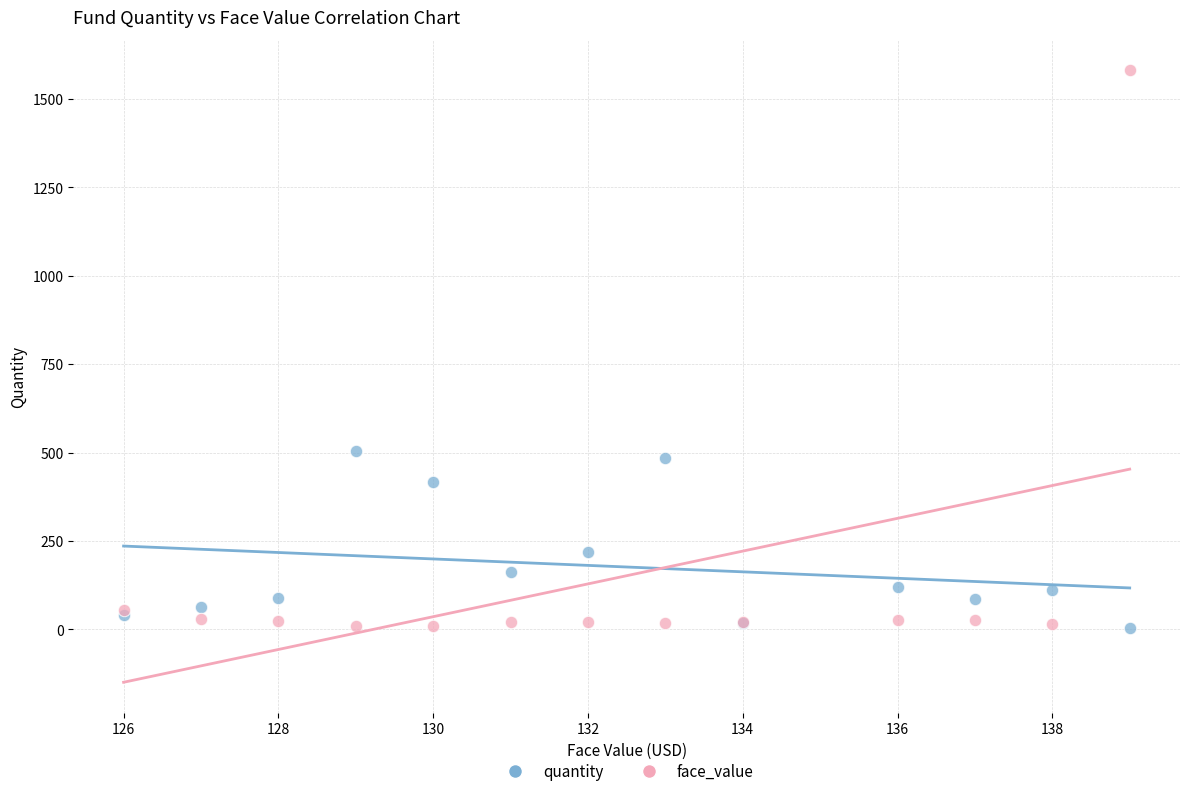

In the face_value series, what Y value is closest to 794?

55.5